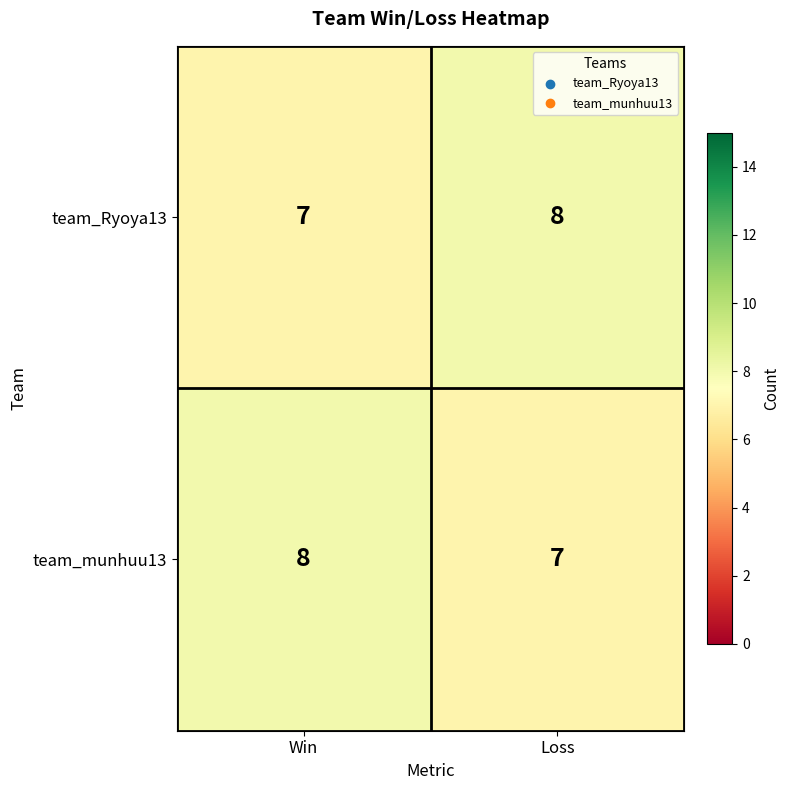

What is the maximum value shown in the chart?

8